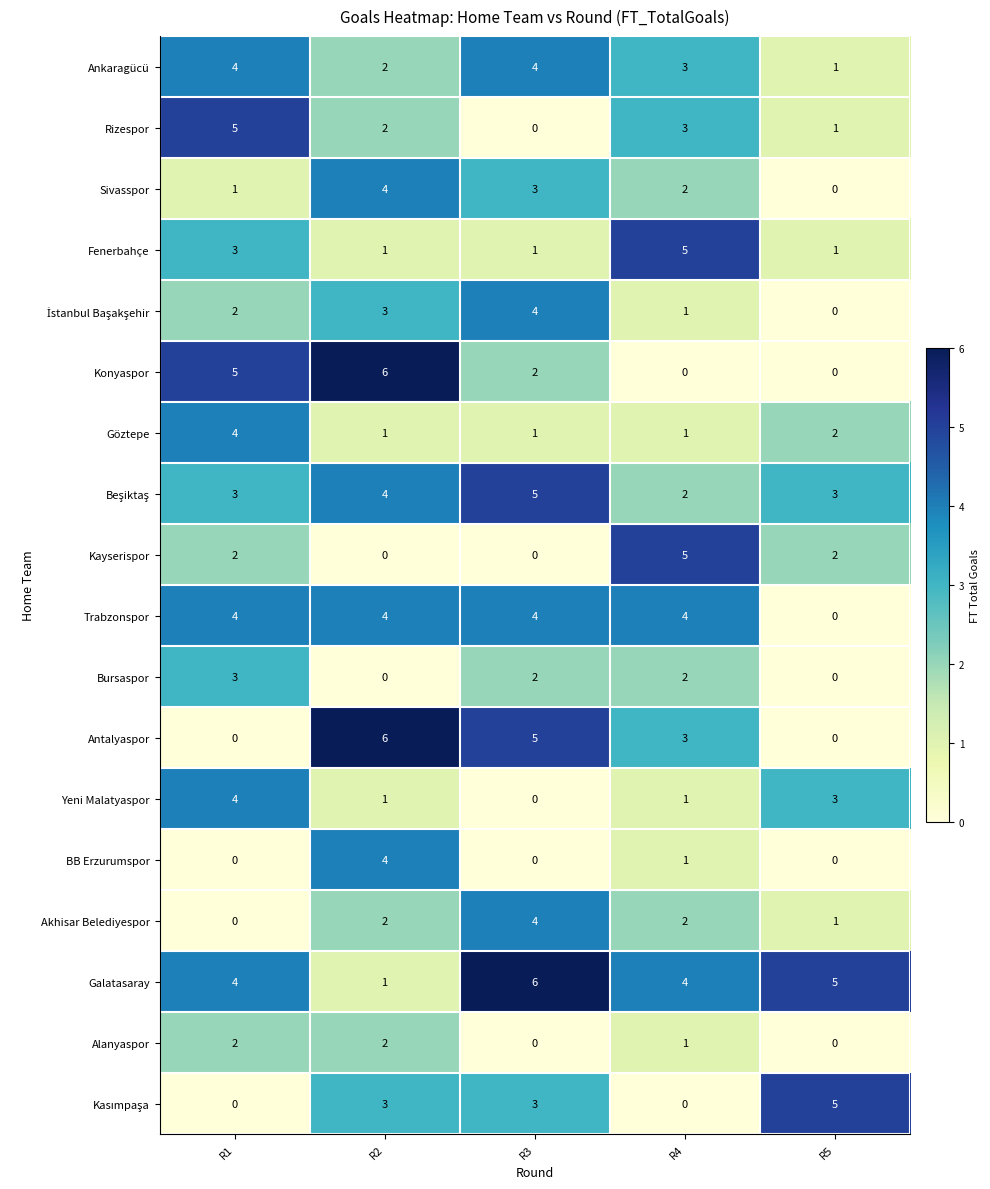

At which label is Antalyaspor closest to 3?

R4